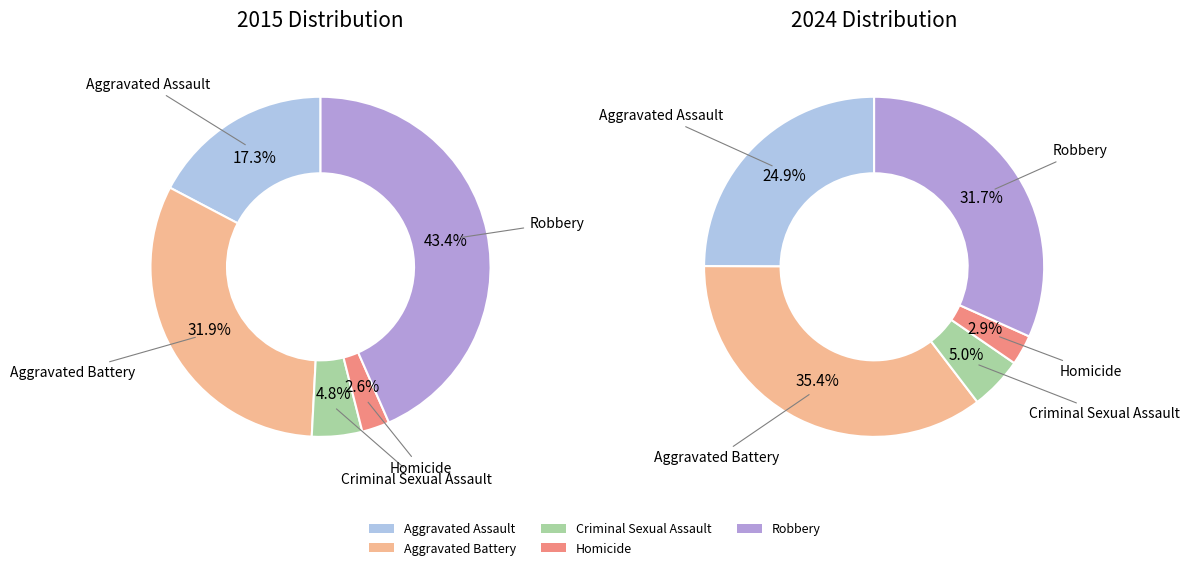

Do Homicide and Aggravated Assault together represent more than half of the pie?

No